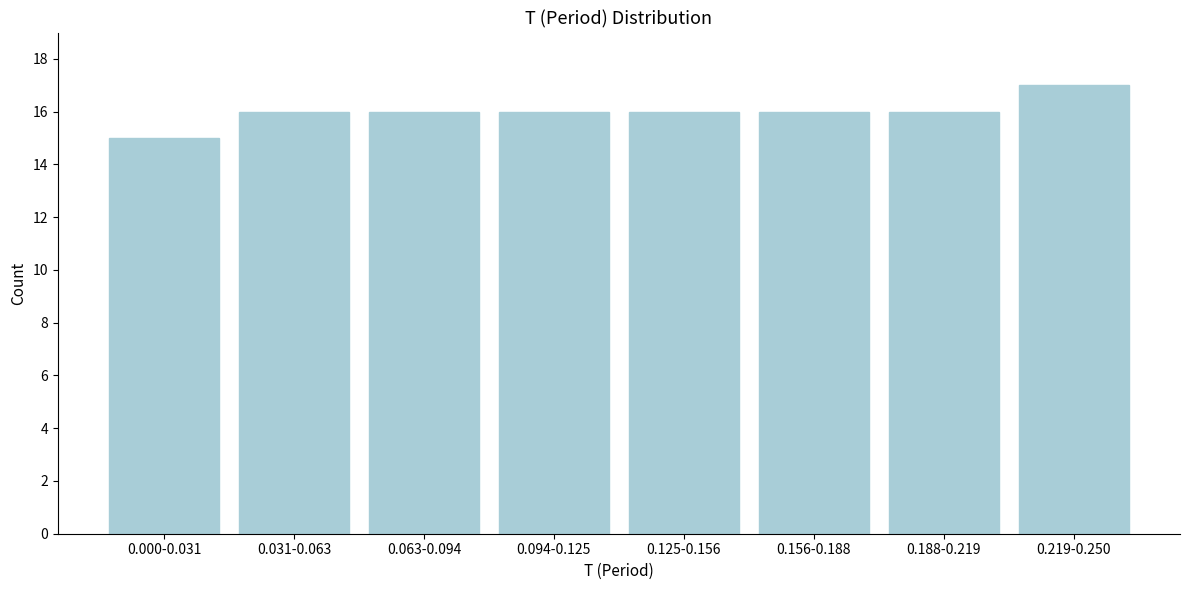

Reading left to right, transcribe all the data shown in this chart.

15	16	16	16	16	16	16	17